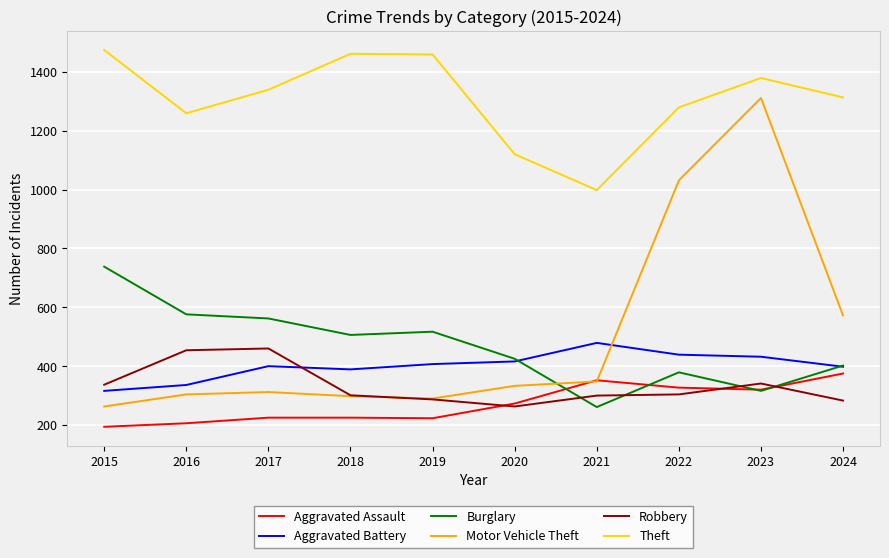

True or false: Aggravated Battery has a value of 635 at 2020.

False